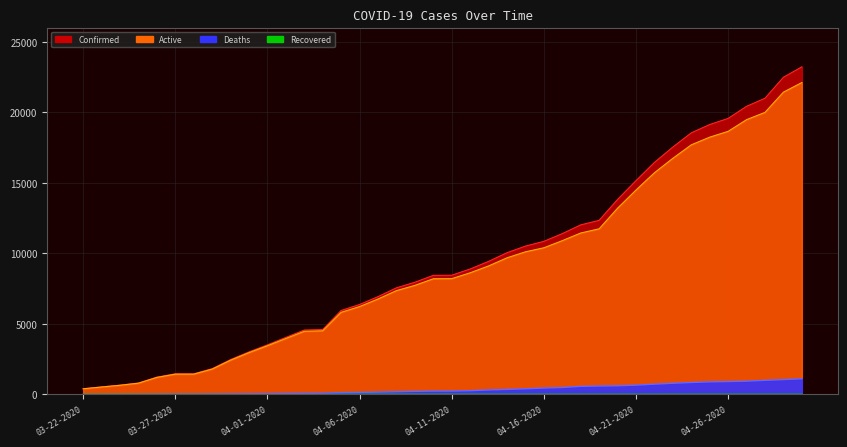

Which series has the widest spread of values?

Confirmed